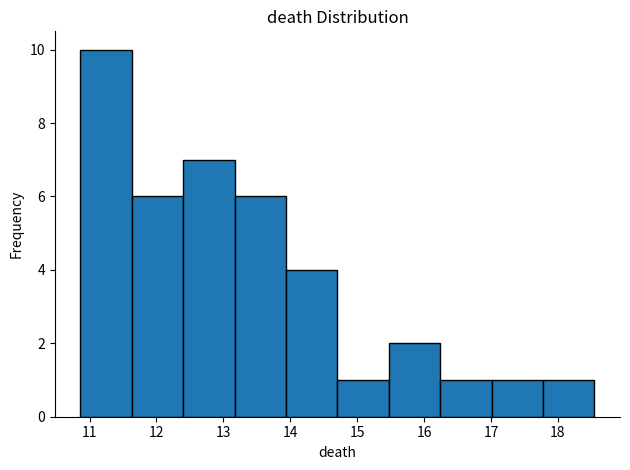

Reading left to right, list every bar in this chart as the range it spans on the x-axis followed by its height. Neither the bar edges nor the heights are printed on the chart, so give them approximately, as read against the axes.

10.9 to 11.6: 10
11.6 to 12.4: 6
12.4 to 13.2: 7
13.2 to 13.9: 6
13.9 to 14.7: 4
14.7 to 15.5: 1
15.5 to 16.2: 2
16.2 to 17.0: 1
17.0 to 17.8: 1
17.8 to 18.5: 1